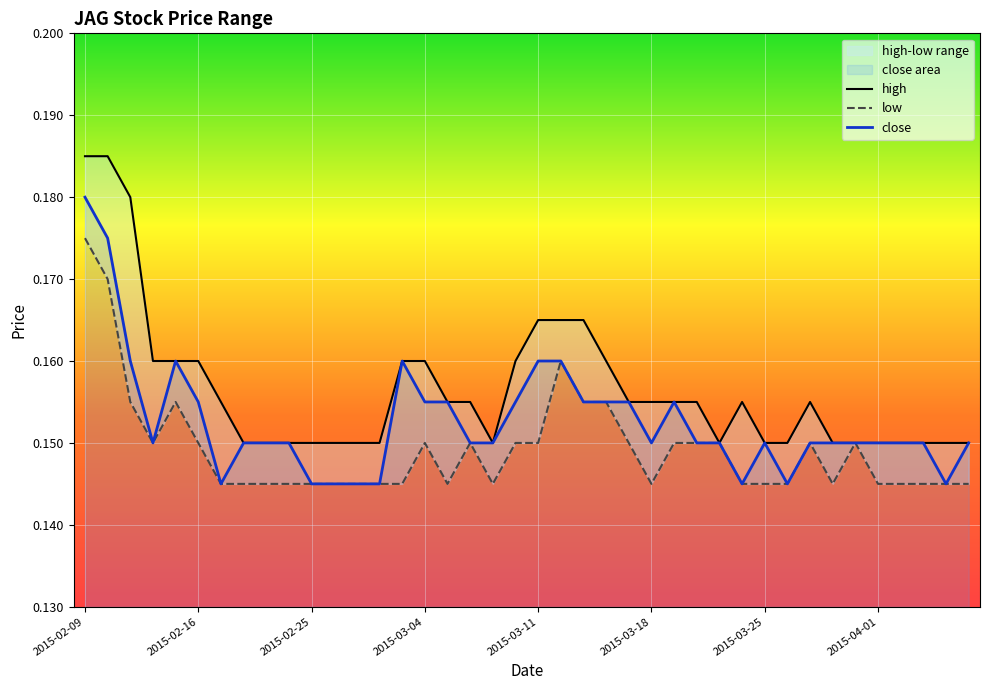

Which series changed the most between 2015-03-25 and 31?

high